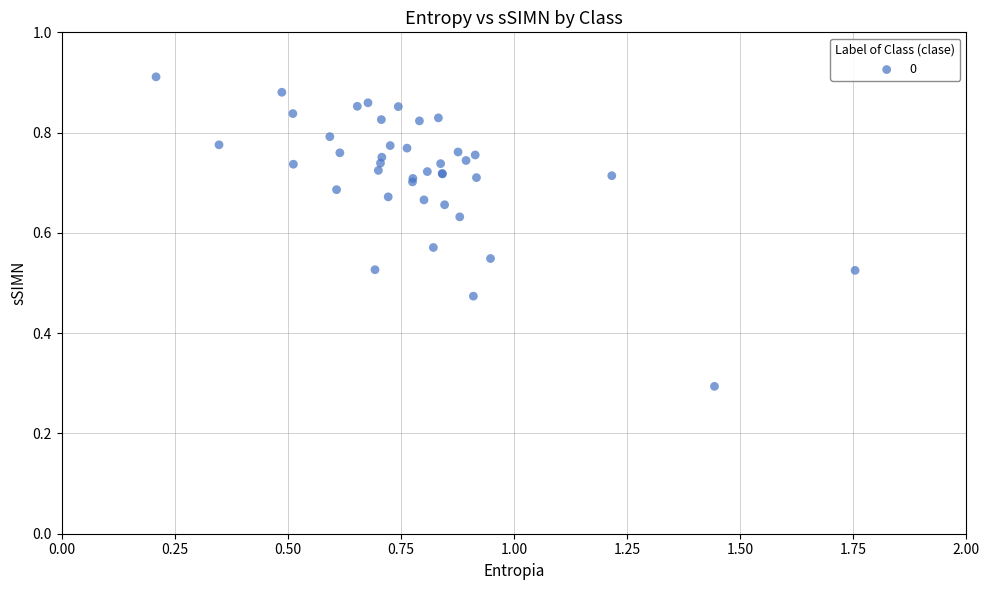

What Y value in the scatter plot is closest to 0?

0.3